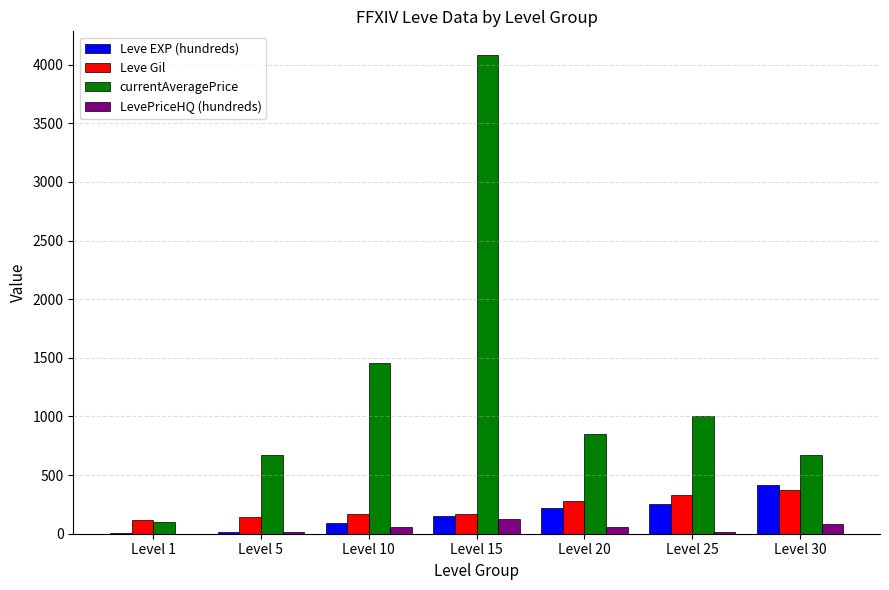

Which series changed the most between Level 1 and Level 15?

currentAveragePrice